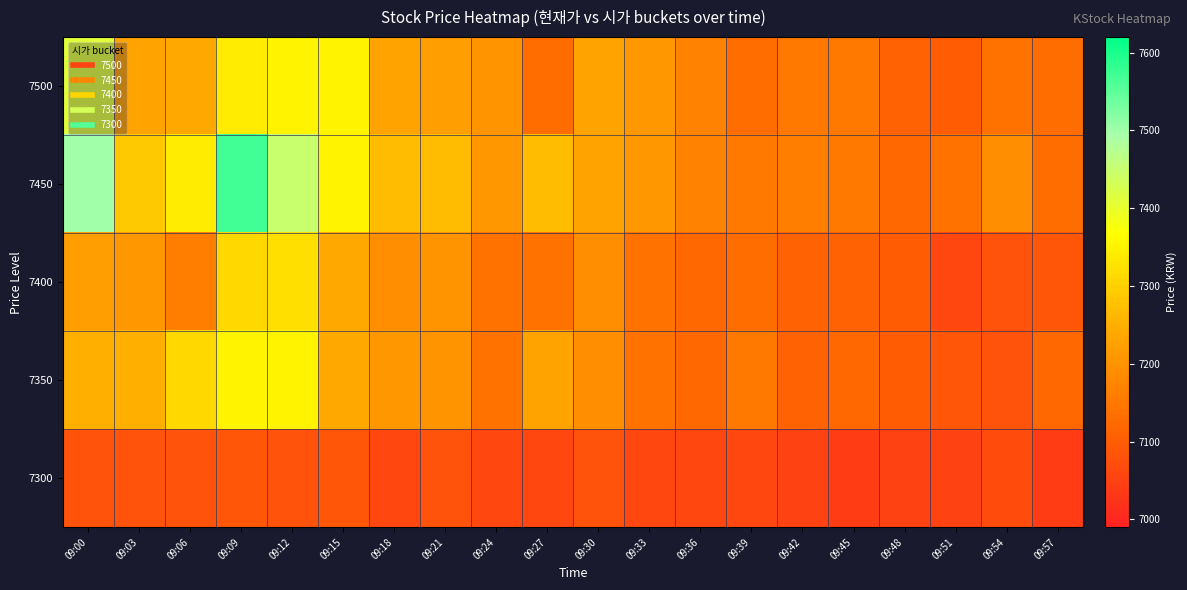

At which category does the chart reach its peak across all series?

09:09